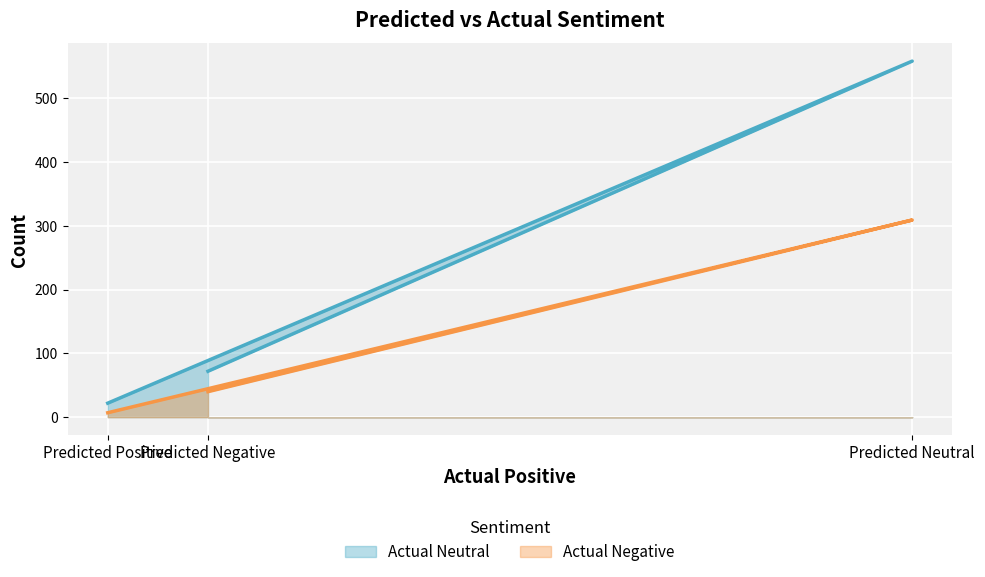

What is the label of the 1st point from the left?

Predicted Positive